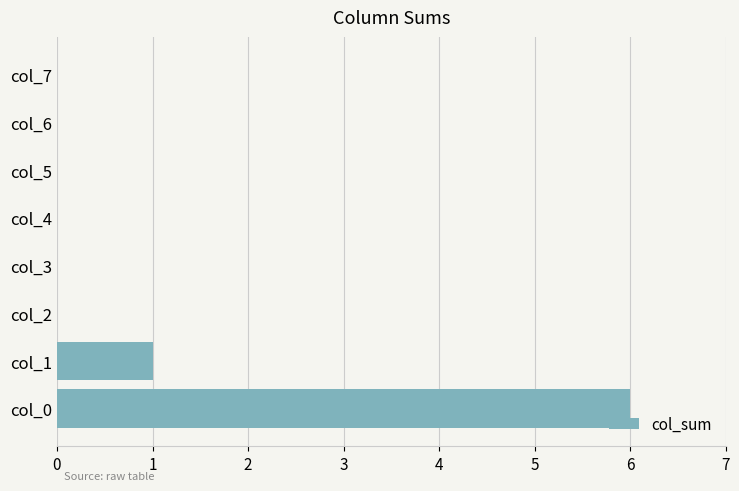

Which has a higher value, col_7 or col_0?

col_0